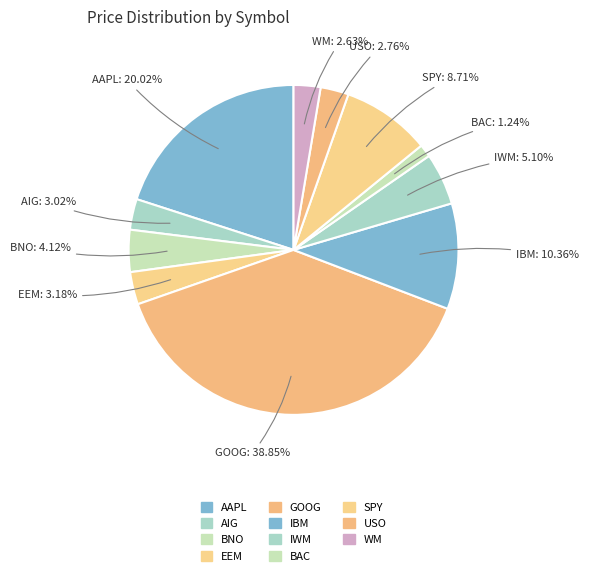

Which category has the biggest portion of the pie?

GOOG